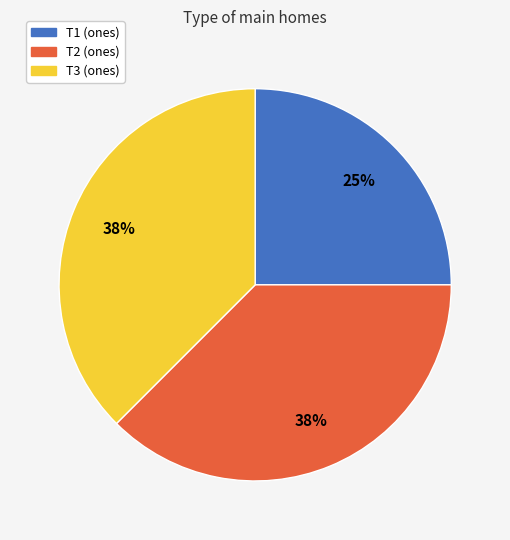

Combined, do T1 and T2 account for over 50%?

Yes